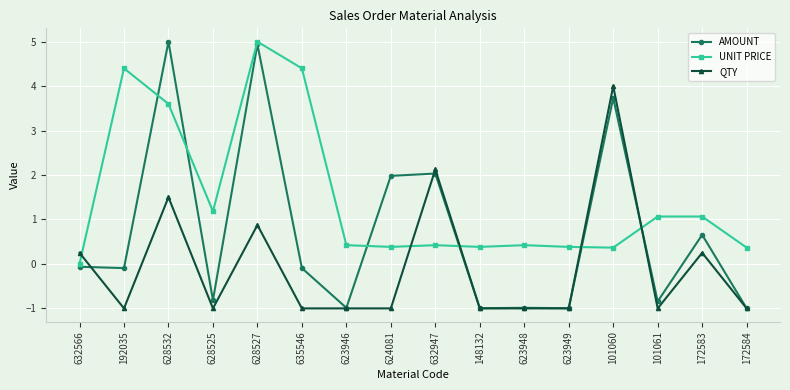

Count the number of data series in this chart.

3